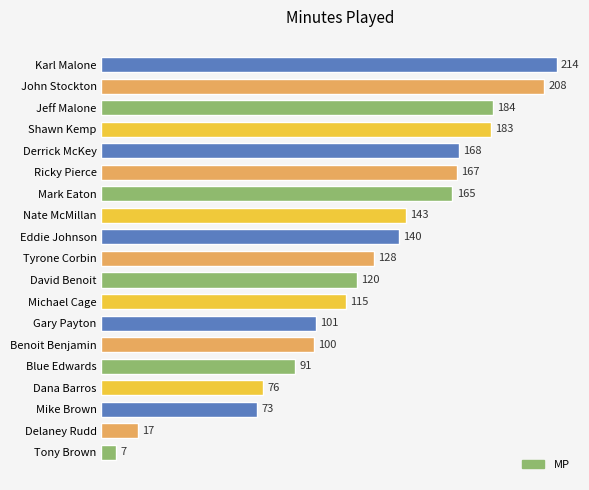

The value at Gary Payton is 101. True or false?

True